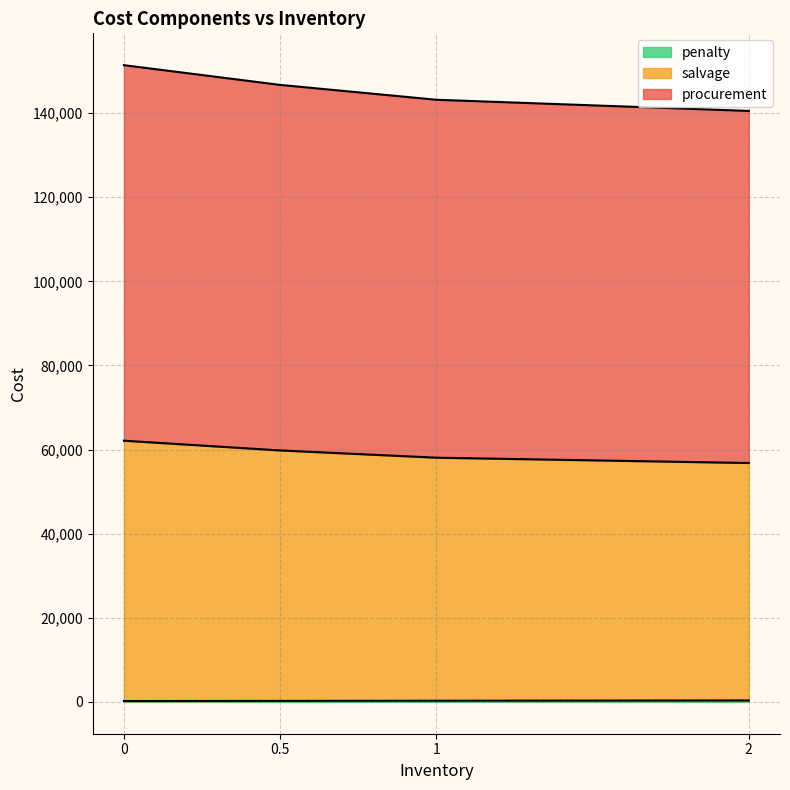

How many data points in penalty are less than 277?

2